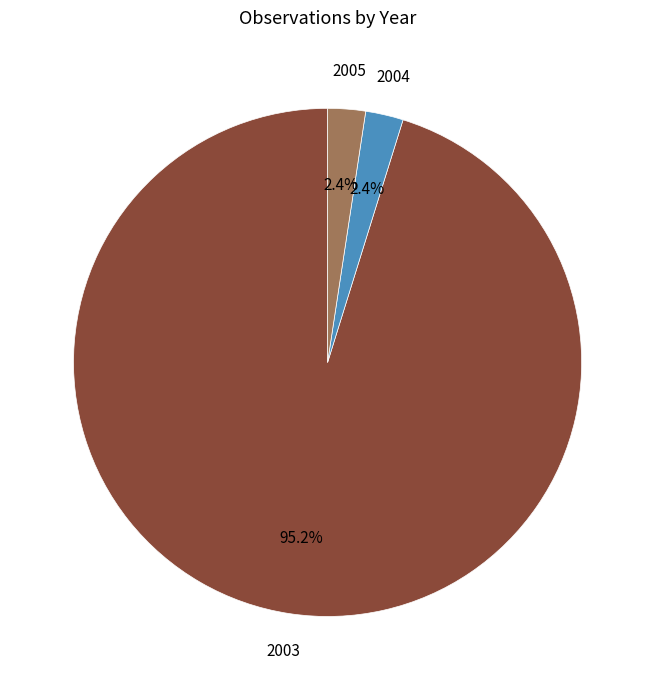

Is there any slice that represents more than half of the pie?

Yes